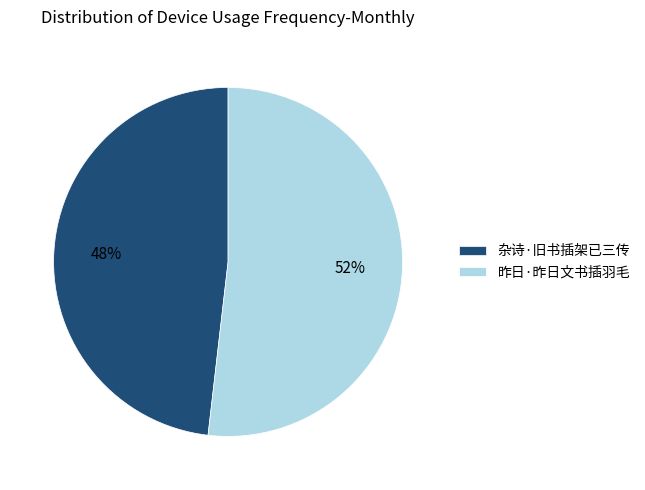

To the nearest percent, what is the difference between the 杂诗·旧书插架已三传 and 昨日·昨日文书插羽毛 slice percentages?

4%